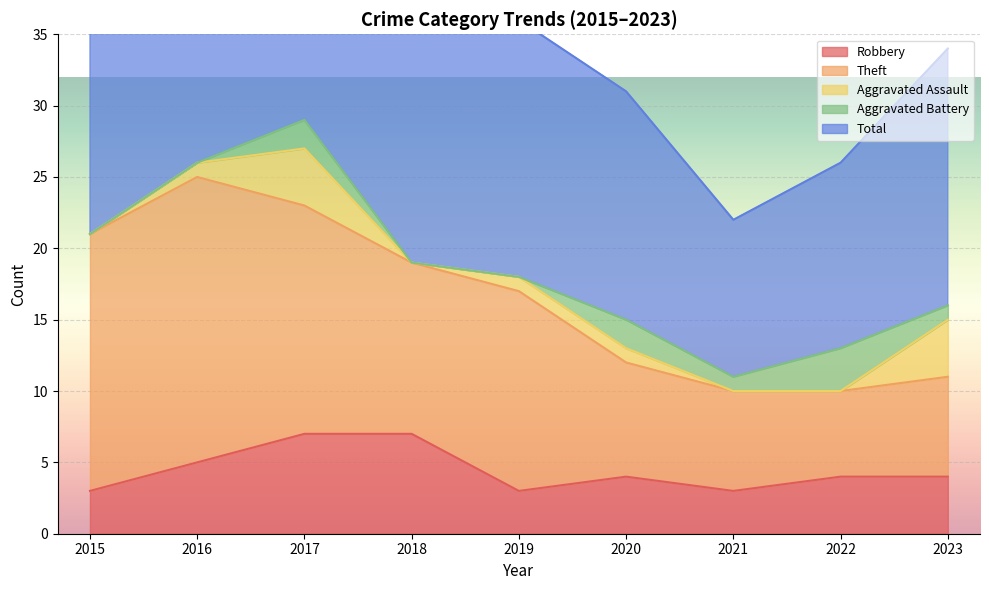

In Total, how many points are higher than both neighbors (excluding endpoints)?

1